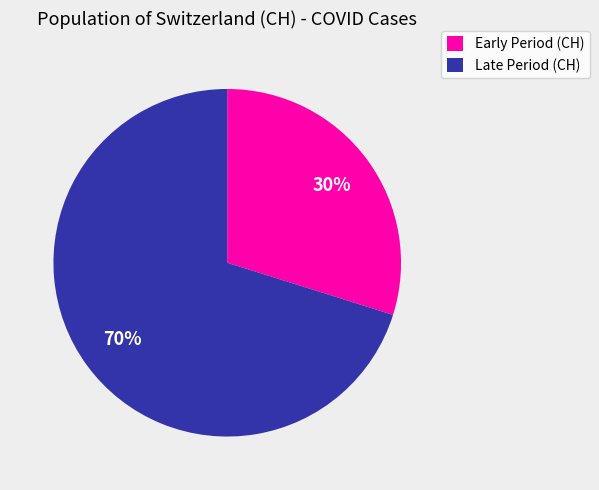

To the nearest percent, what portion does Late Period (CH) represent?

70%